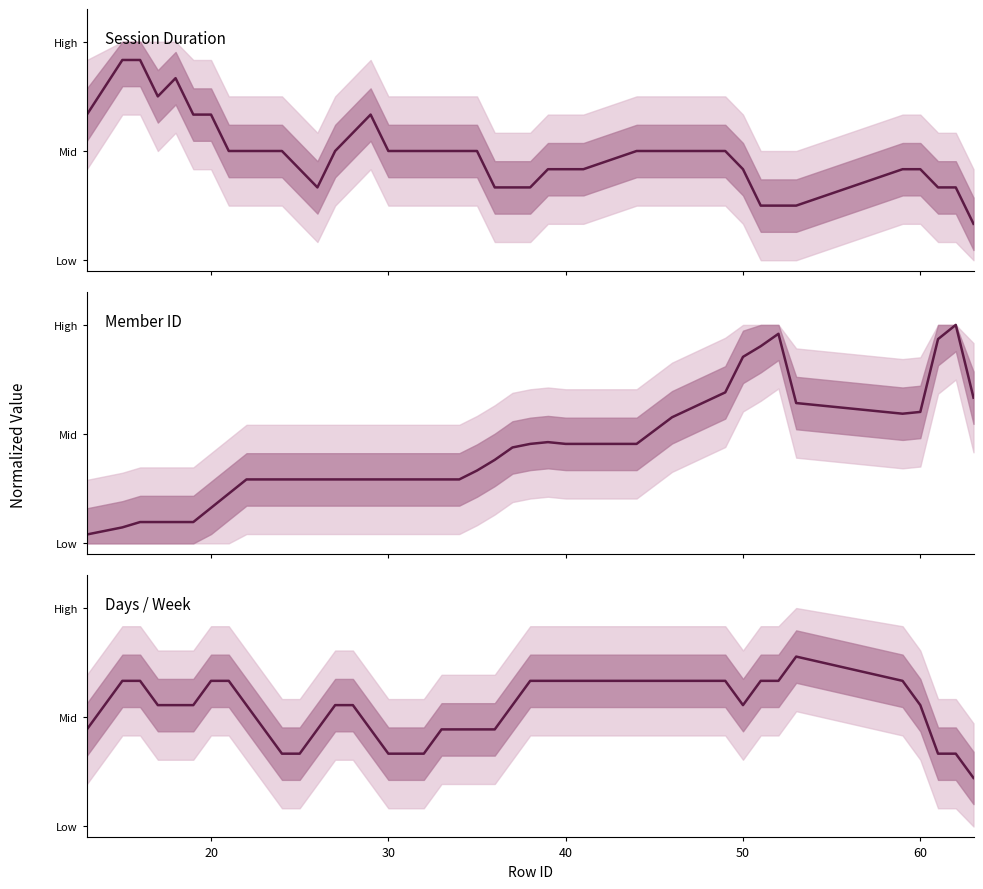

Which series has the largest range (max minus min)?

Member ID